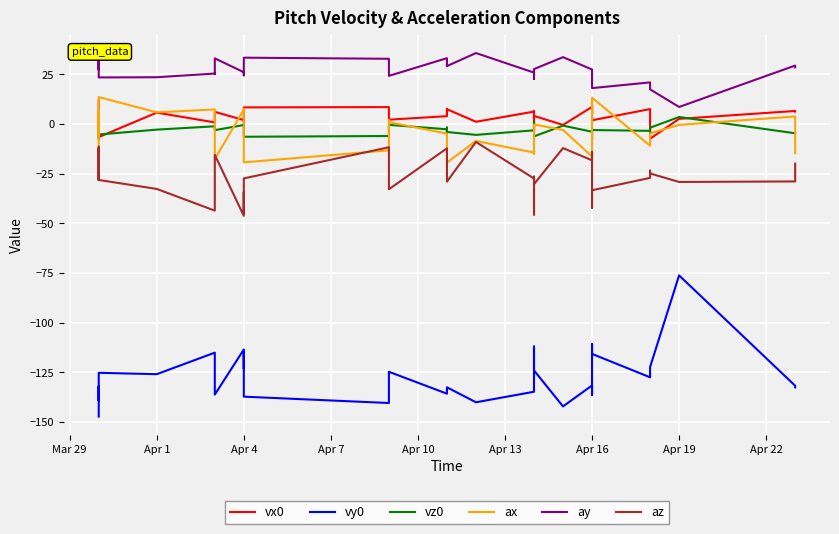

What is the average value of the ay series?

26.6